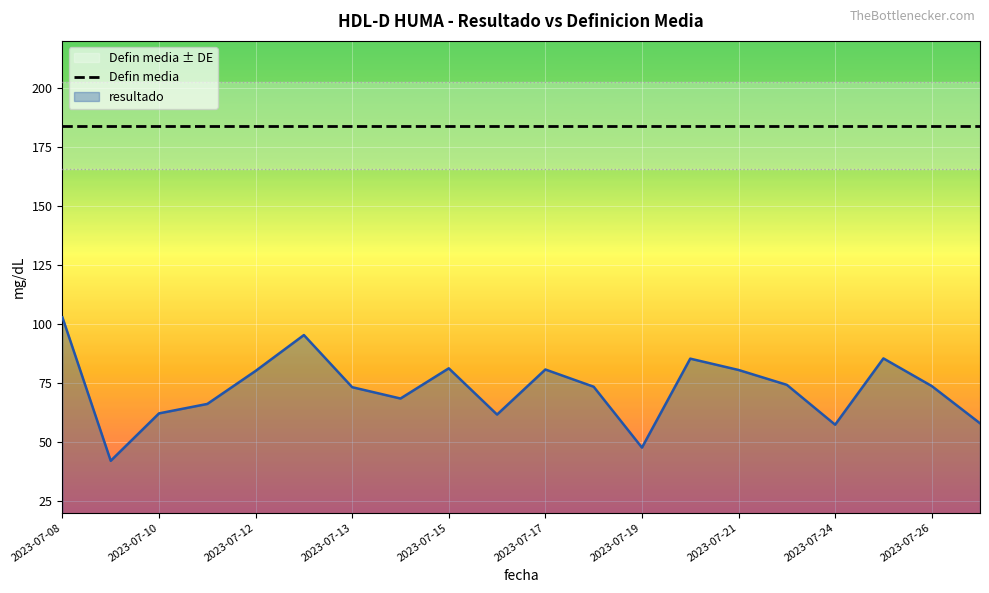

What is the sum of the resultado values at 2023-07-19 and 2023-07-14?

116.0